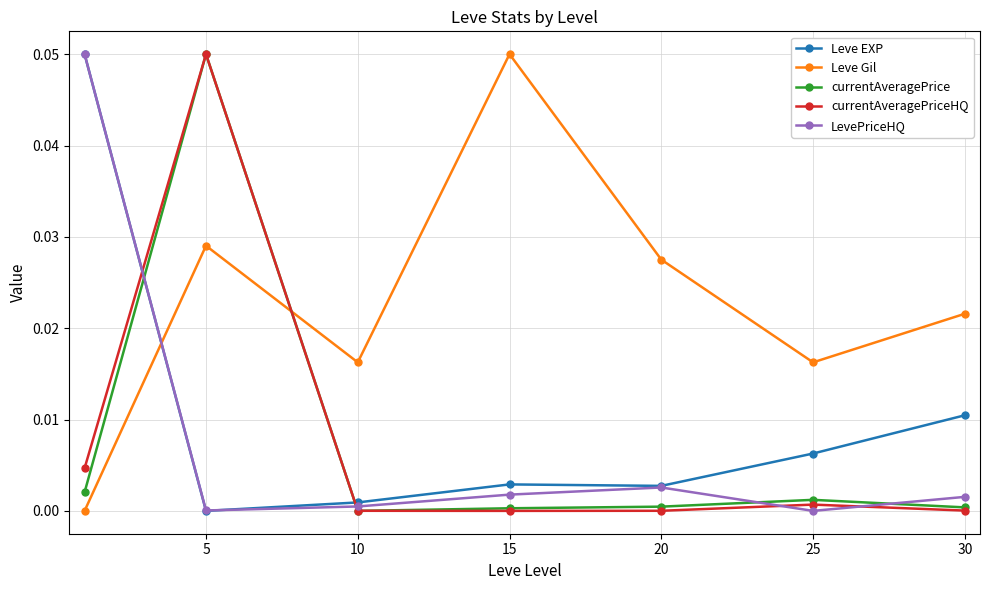

True or false: Leve EXP and Leve Gil cross at least once.

True